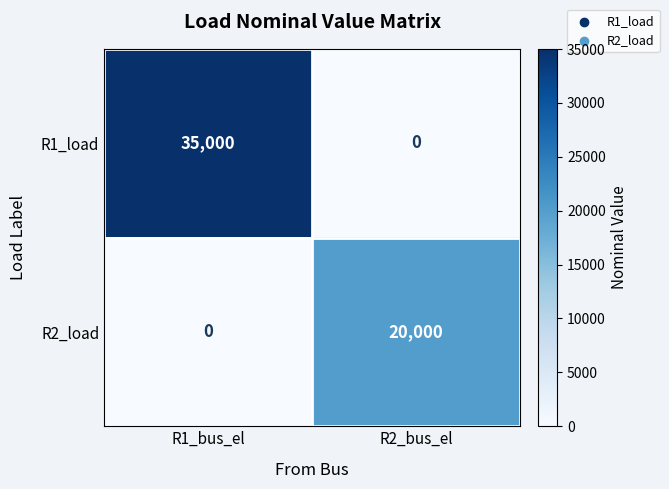

Rank the series by their maximum value, from lowest to highest.

R2_load, R1_load